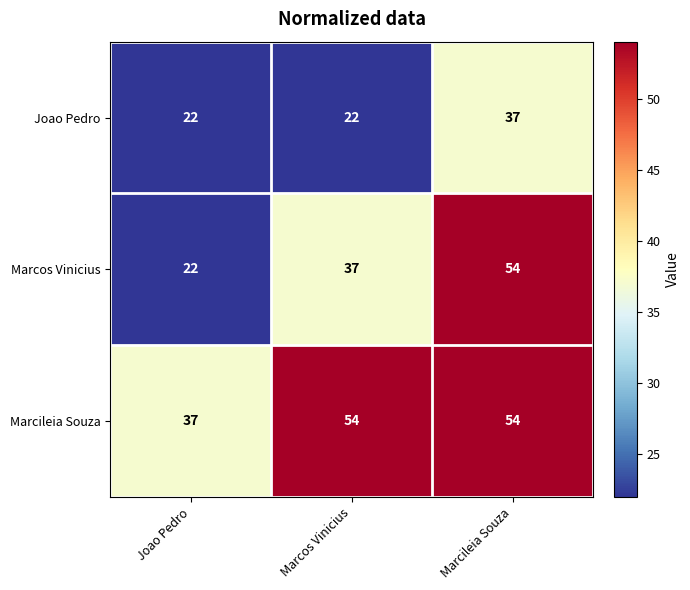

Reading left to right, list all the values displayed in this chart.

Joao Pedro: 22	22	37
Marcos Vinicius: 22	37	54
Marcileia Souza: 37	54	54